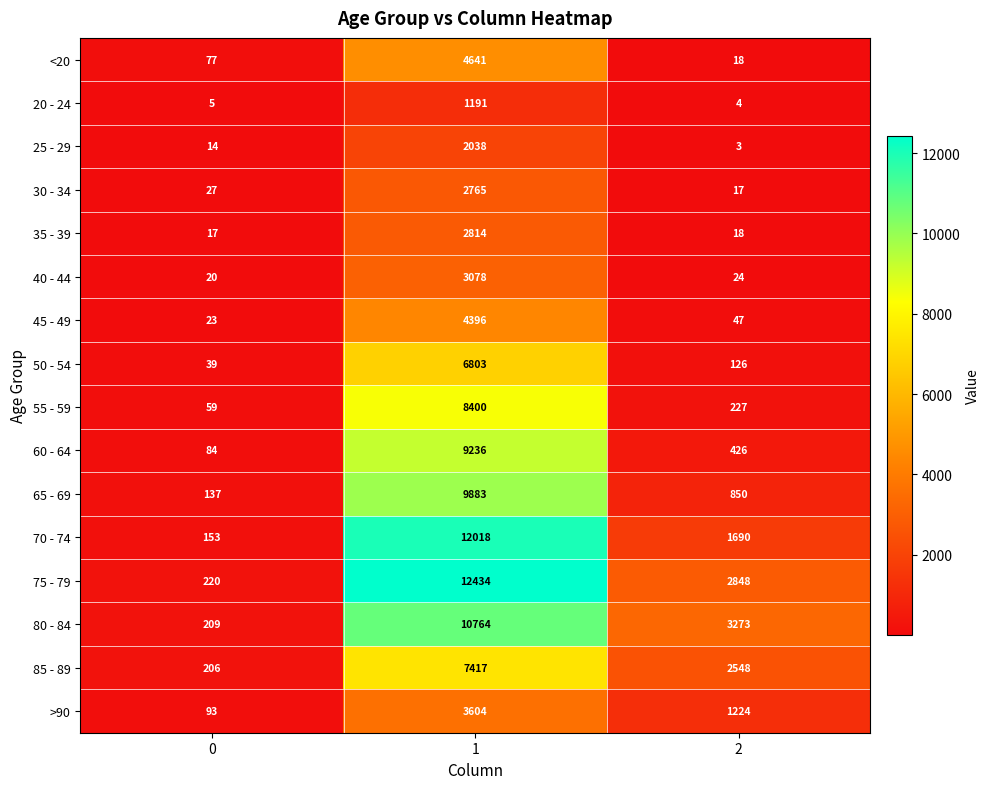

True or false: 75 - 79 has a value of 6998 at 1.

False